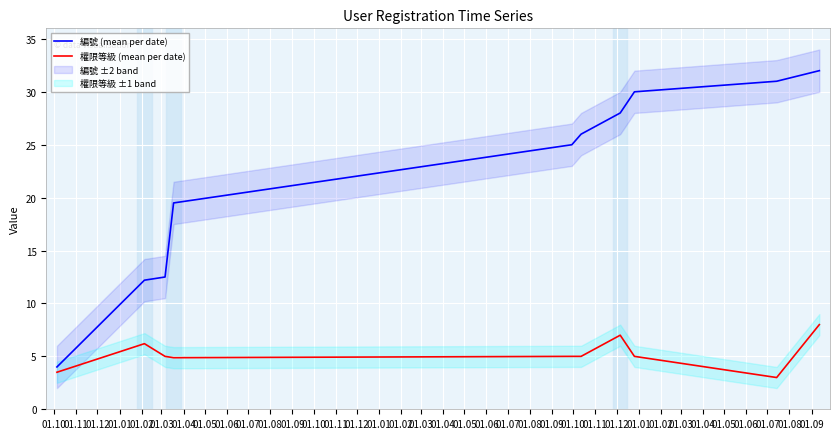

Which series has the widest spread of values?

編號 (mean per date)